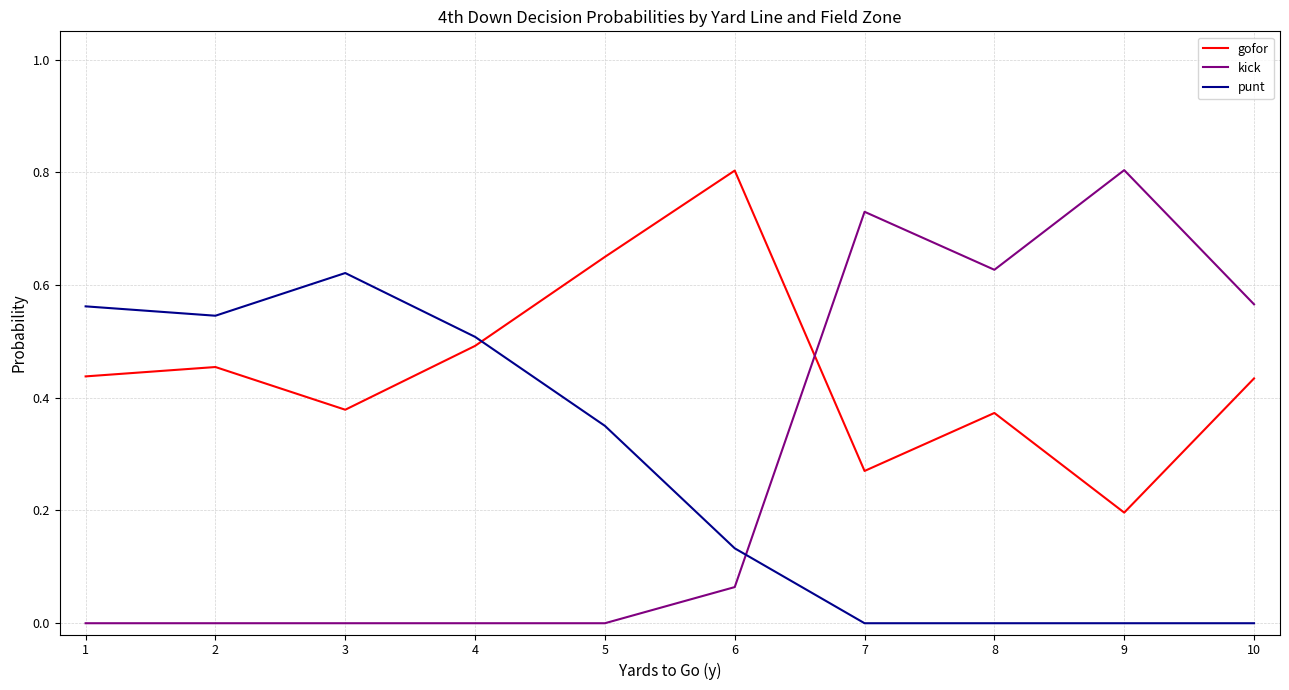

Which series has the widest spread of values?

kick